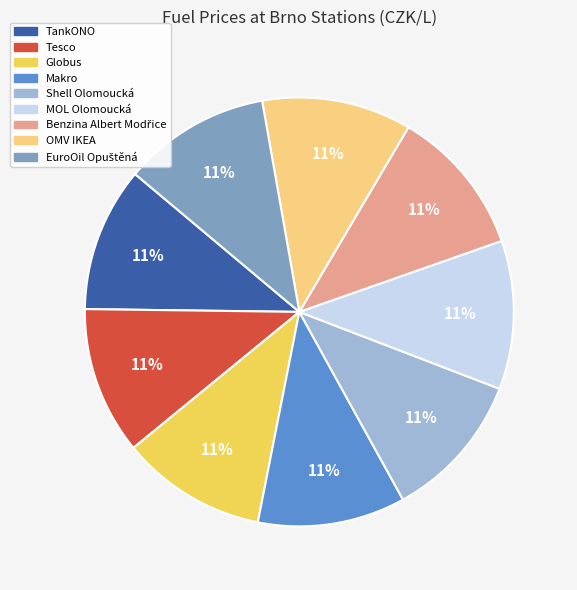

True or false: Makro accounts for 11% of the total.

True